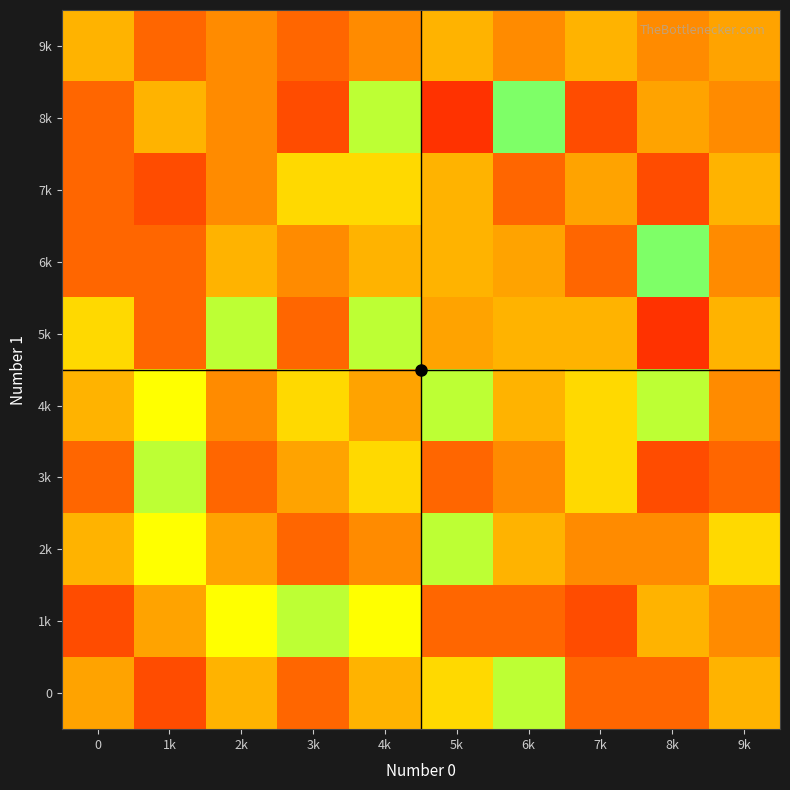

Reading right to left, what are all the values shown in this chart?

0: 9k=6.0	8k=4.0	7k=4.0	6k=9.0	5k=7.0	4k=6.0	3k=4.0	2k=6.0	1k=3.0	0=5.6
1k: 9k=5.0	8k=6.0	7k=3.0	6k=4.0	5k=4.0	4k=8.0	3k=9.0	2k=8.0	1k=5.6	0=3.0
2k: 9k=7.0	8k=5.0	7k=5.0	6k=6.0	5k=9.0	4k=5.0	3k=4.0	2k=5.6	1k=8.0	0=6.0
3k: 9k=4.0	8k=3.0	7k=7.0	6k=5.0	5k=4.0	4k=7.0	3k=5.6	2k=4.0	1k=9.0	0=4.0
4k: 9k=5.0	8k=9.0	7k=7.0	6k=6.0	5k=9.0	4k=5.6	3k=7.0	2k=5.0	1k=8.0	0=6.0
5k: 9k=6.0	8k=2.0	7k=6.0	6k=6.0	5k=5.6	4k=9.0	3k=4.0	2k=9.0	1k=4.0	0=7.0
6k: 9k=5.0	8k=10.0	7k=4.0	6k=5.6	5k=6.0	4k=6.0	3k=5.0	2k=6.0	1k=4.0	0=4.0
7k: 9k=6.0	8k=3.0	7k=5.6	6k=4.0	5k=6.0	4k=7.0	3k=7.0	2k=5.0	1k=3.0	0=4.0
8k: 9k=5.0	8k=5.6	7k=3.0	6k=10.0	5k=2.0	4k=9.0	3k=3.0	2k=5.0	1k=6.0	0=4.0
9k: 9k=5.6	8k=5.0	7k=6.0	6k=5.0	5k=6.0	4k=5.0	3k=4.0	2k=5.0	1k=4.0	0=6.0